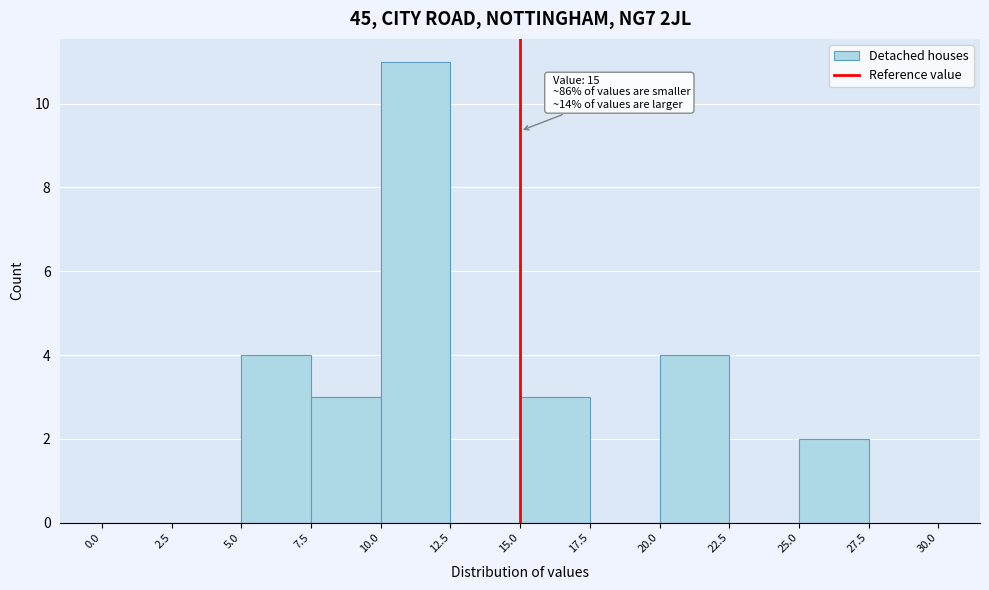

Over which range of the x-axis is the bar tallest?

10.0 to 12.5